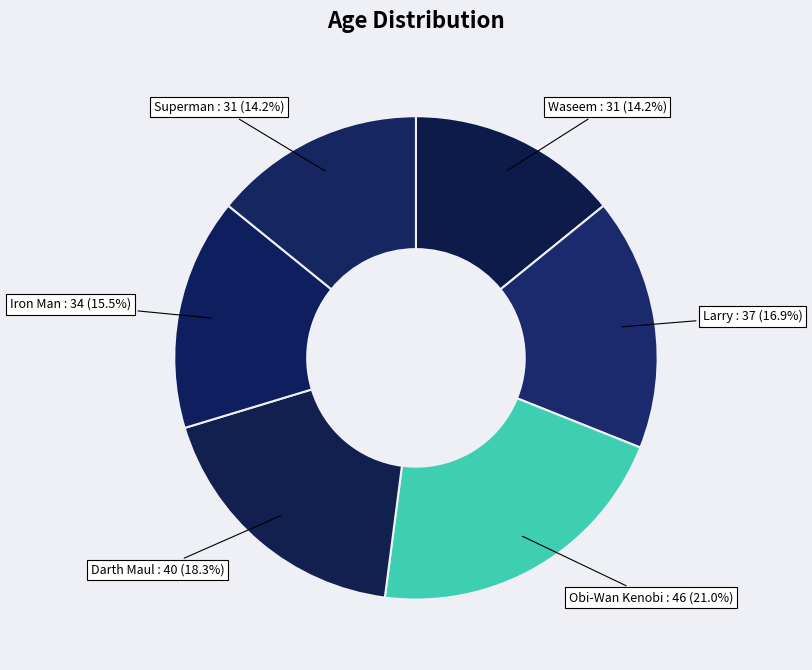

How many segments does this pie chart have?

6